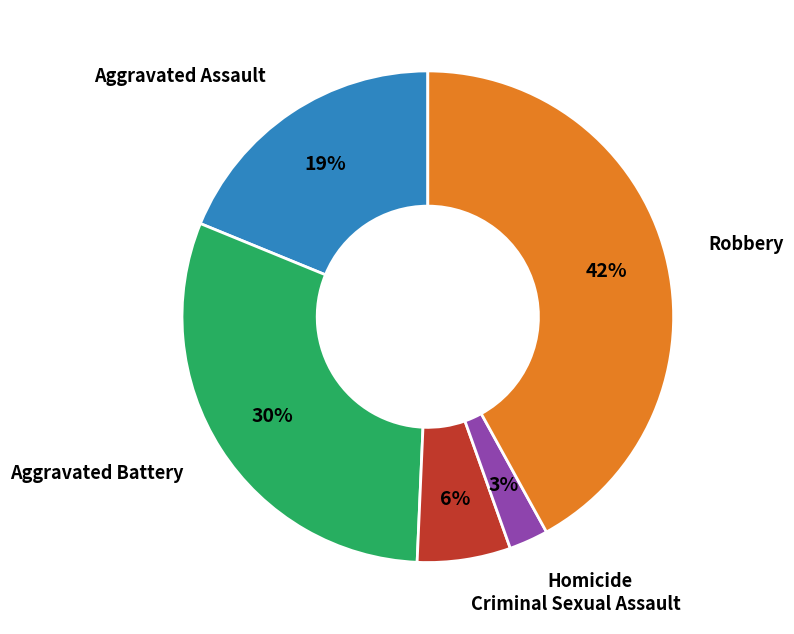

True or false: Aggravated Assault accounts for 19% of the total.

True